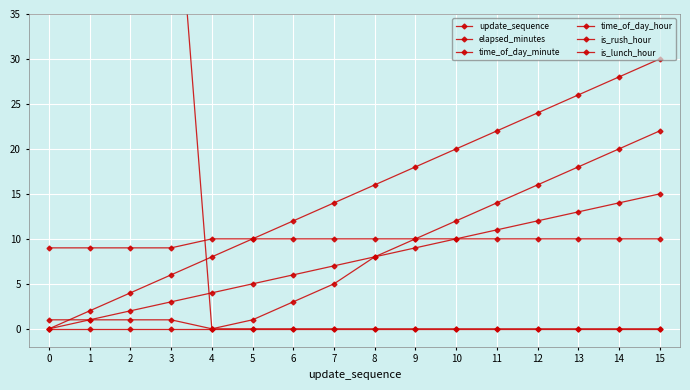

What is the sum of the time_of_day_minute values at 1 and 5?

55